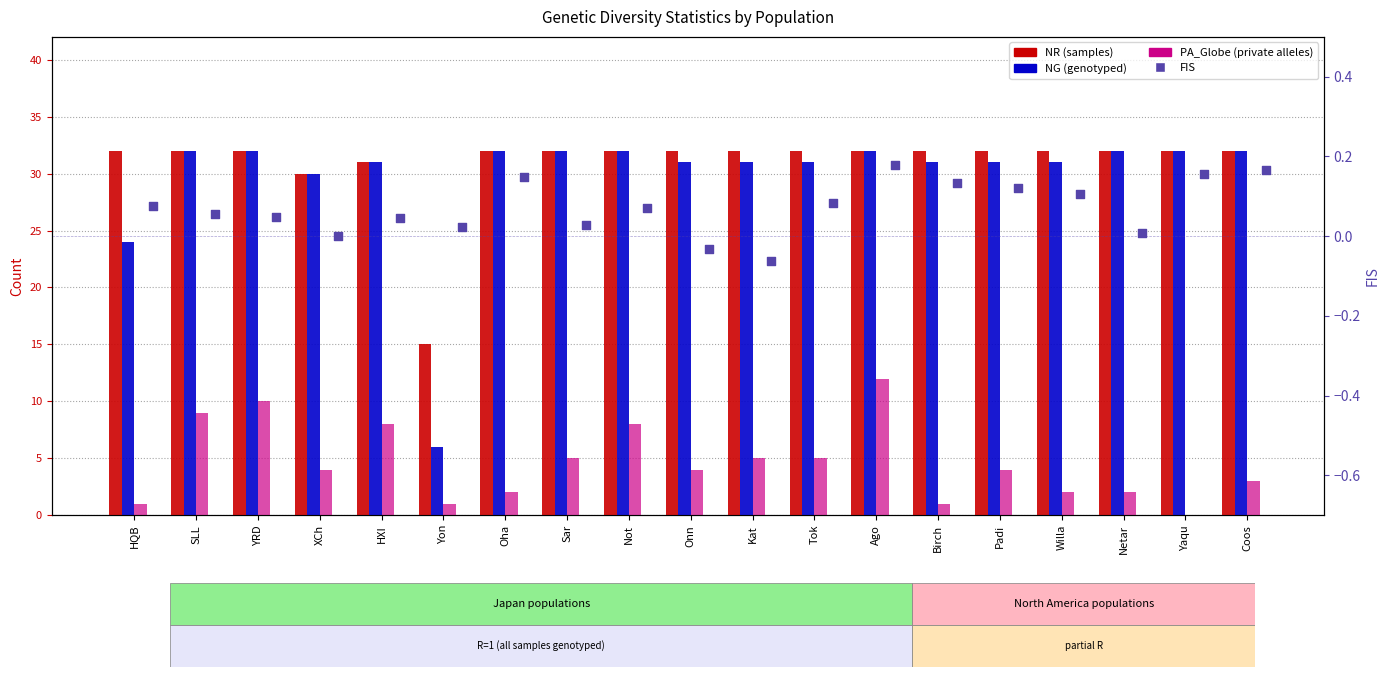

Is the value of FIS at YRD greater than the value of NR at Onn?

No